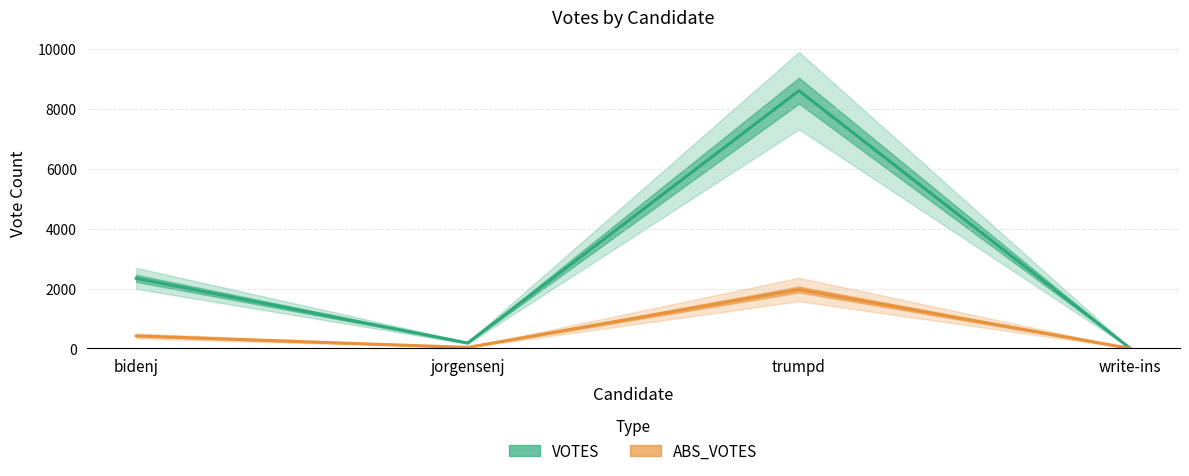

Is it true that VOTES equals 2222 at trumpd?

False